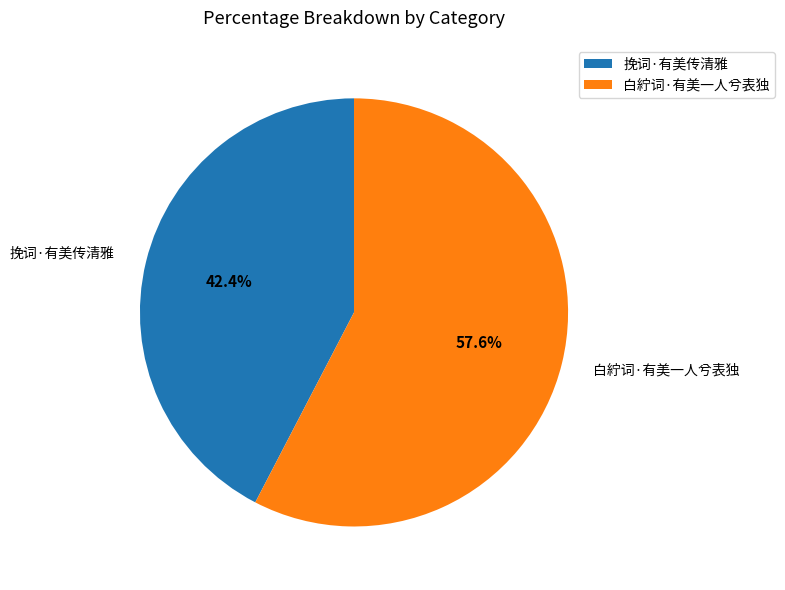

What percentage is the 白紵词·有美一人兮表独 slice, to the nearest percent?

58%